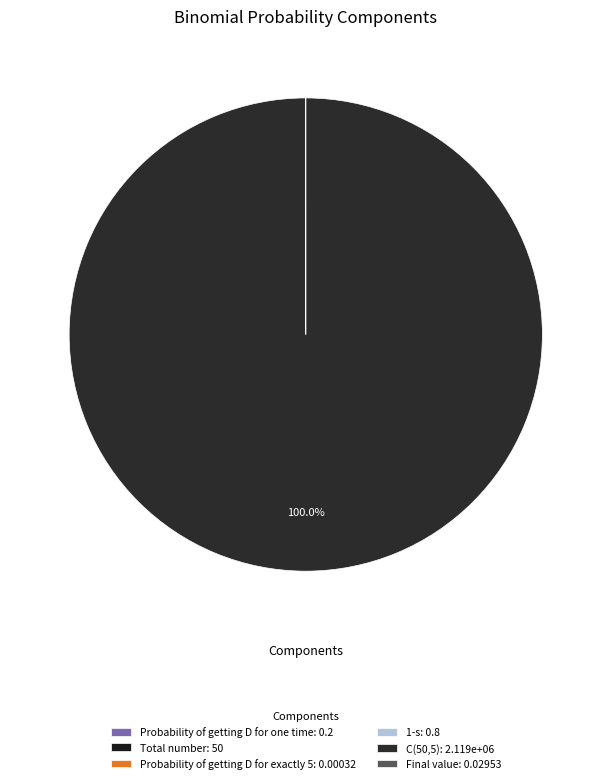

What is the change in value from Probability of getting D for one time to Total number?

+49.8